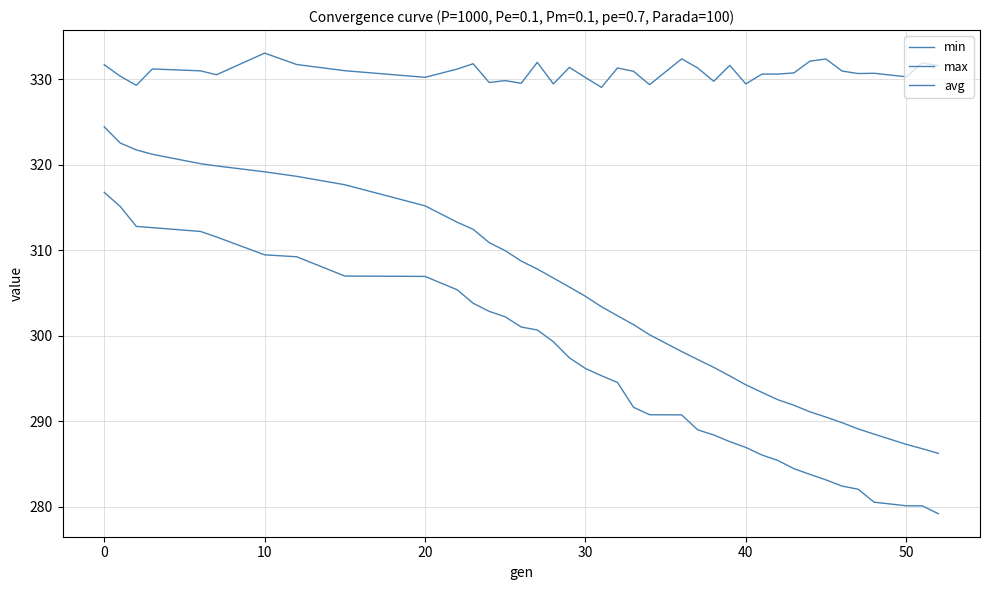

What is the maximum value shown in the chart?

333.0